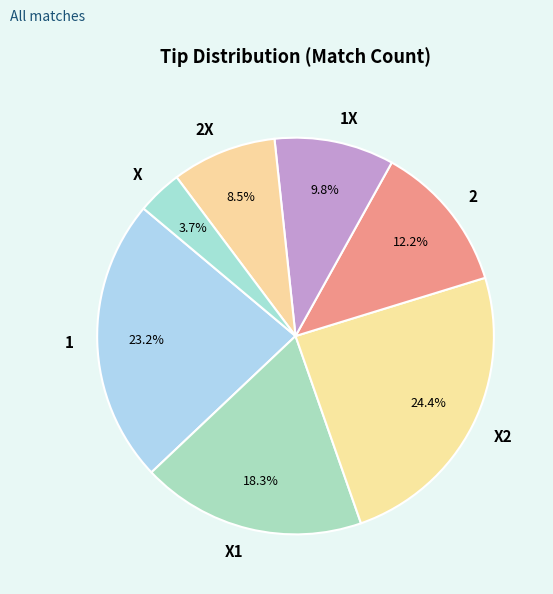

To the nearest percent, what portion does 1 represent?

23%